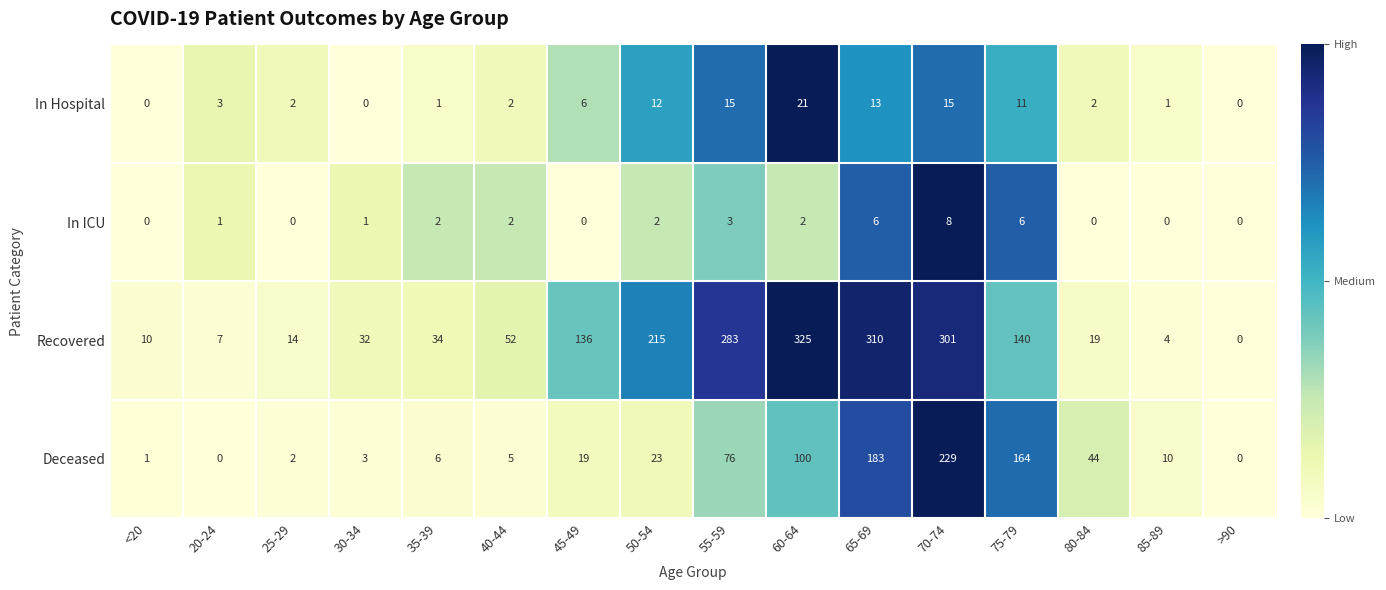

How many positive values does the Recovered series have?

15